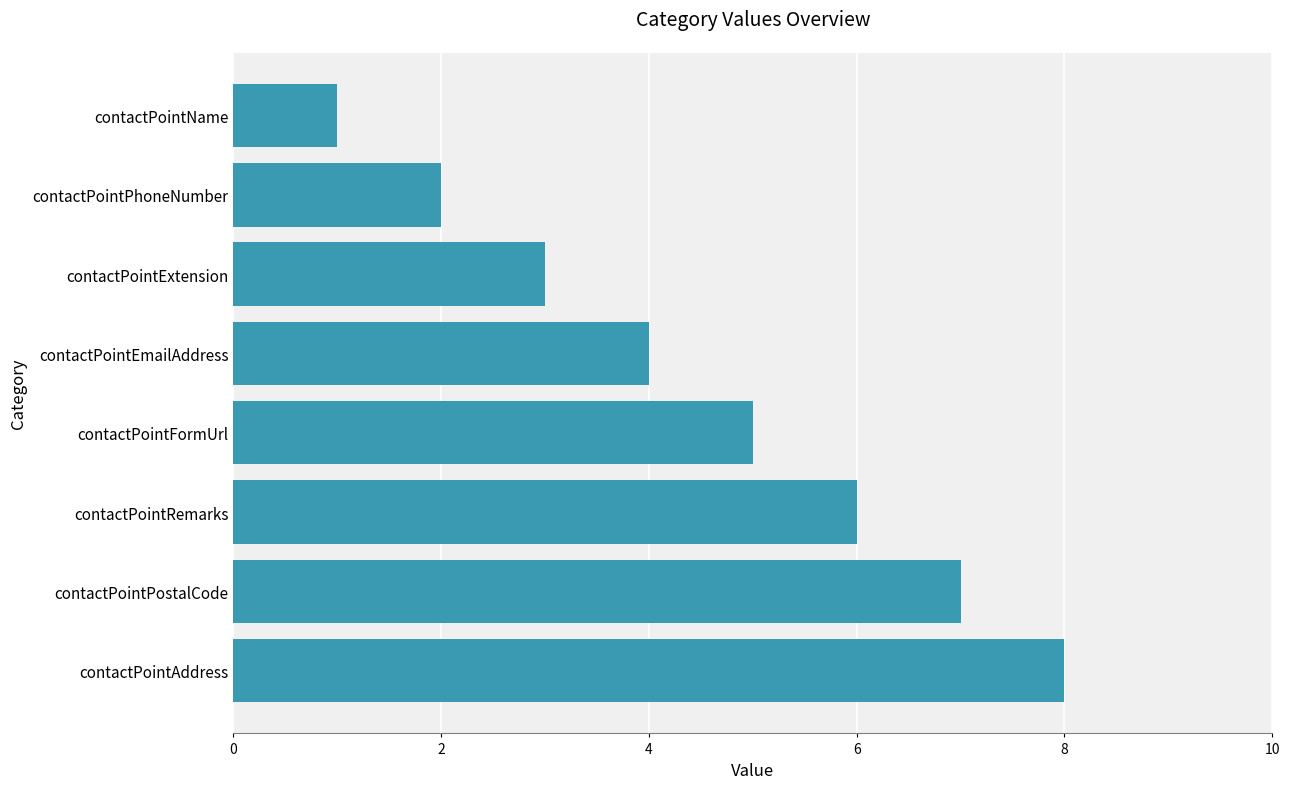

What is the maximum value shown in the chart?

8